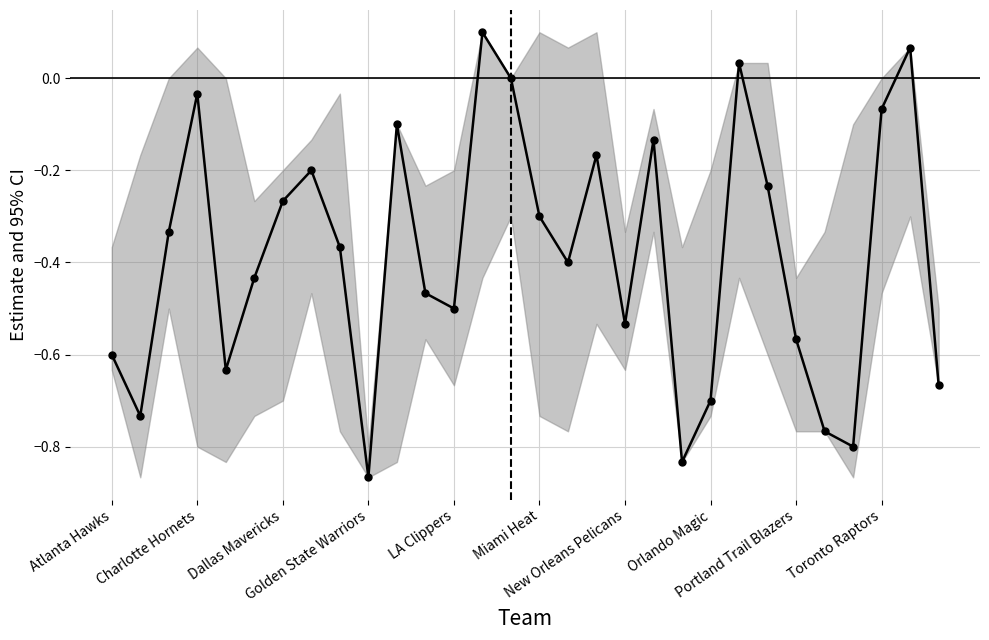

What is the difference between the maximum and minimum values?

1.0